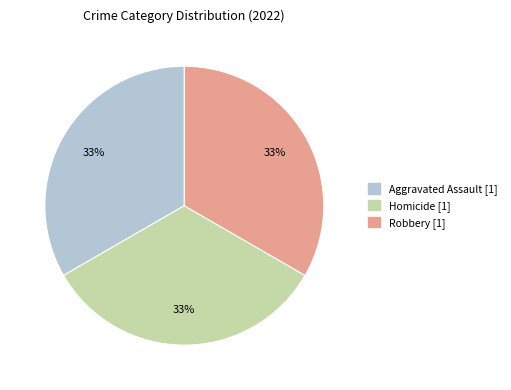

To the nearest percent, what is the average slice percentage?

33%